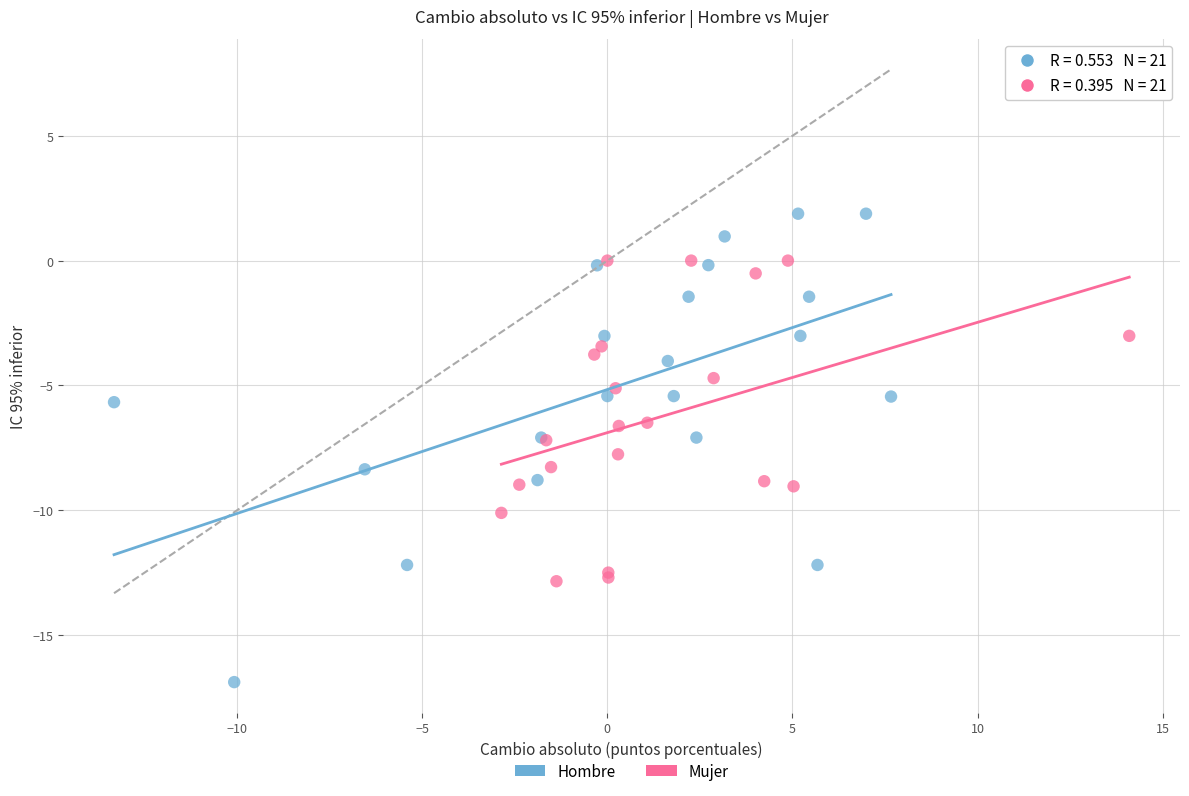

Which series contains the lowest Y value?

Hombre